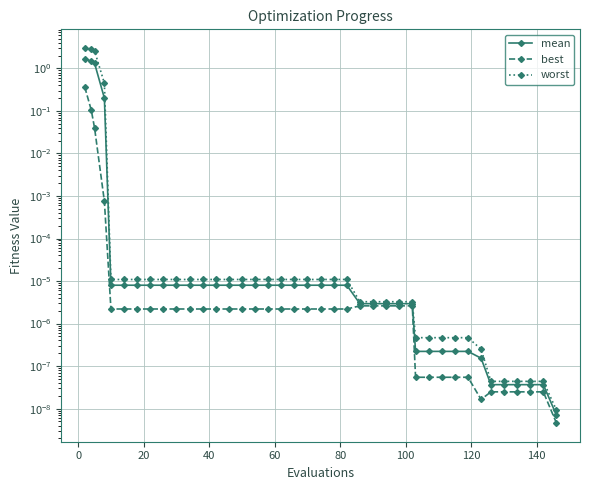

Rank the series by their maximum value, from lowest to highest.

best, mean, worst